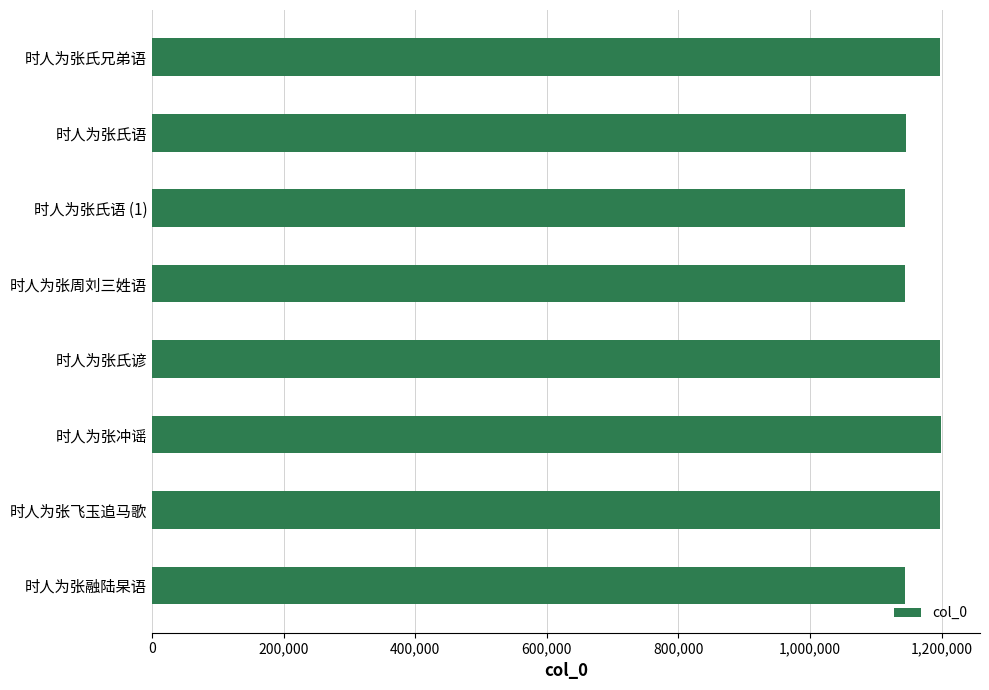

Does the chart contain stacked bars?

No